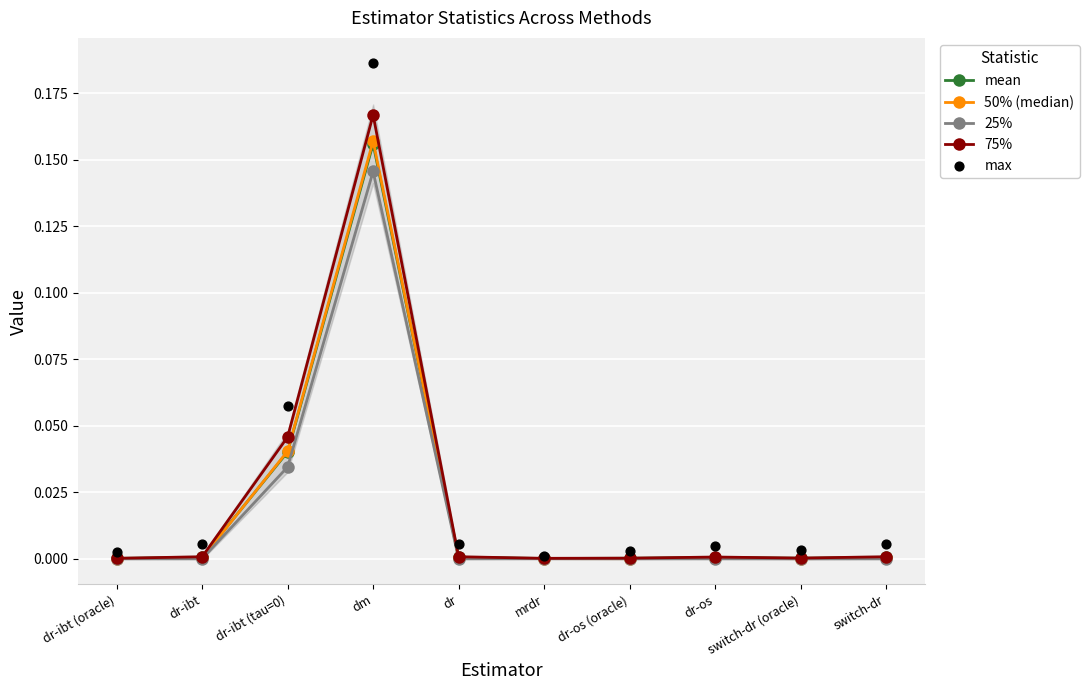

At how many categories does at least one series exceed 0?

10